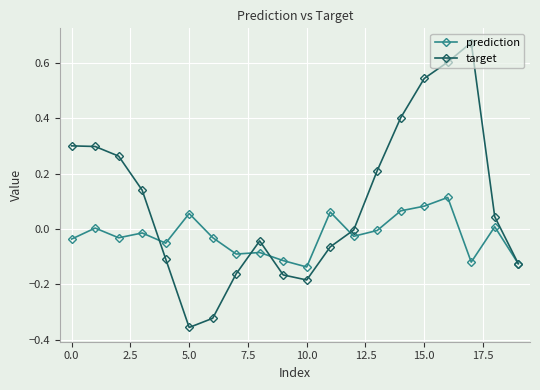

How many data points does each series have?

20